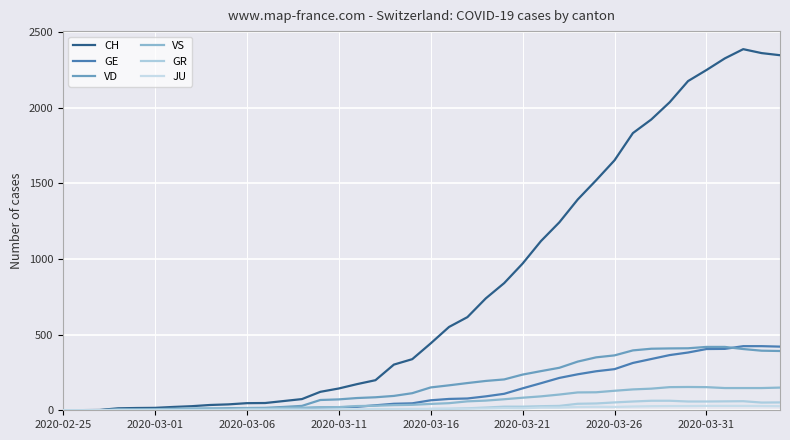

How many times do GE and VS cross each other?

2